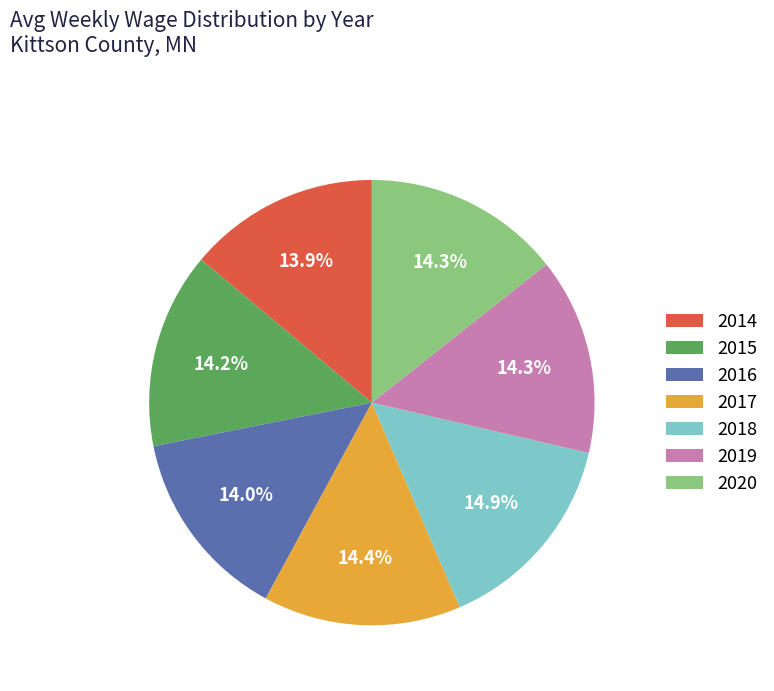

Which slice is the largest?

2018